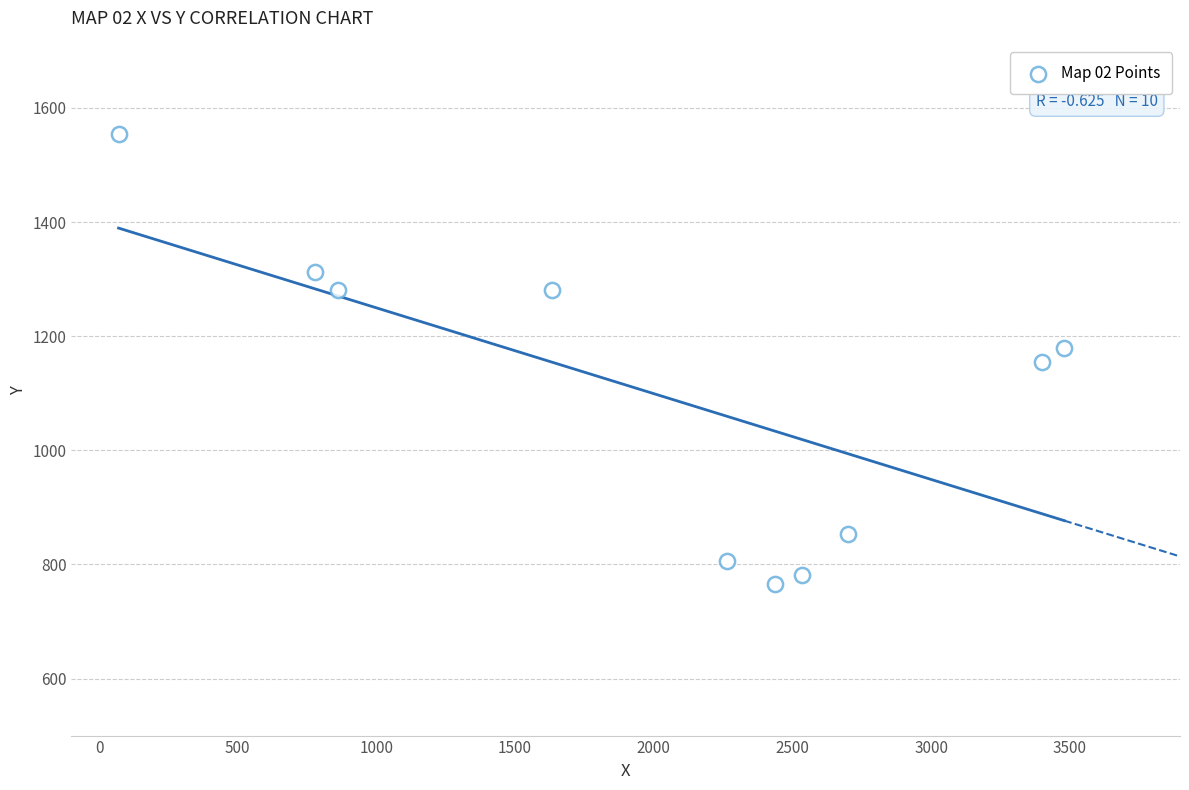

What is the range of Y values (max minus min)?

789